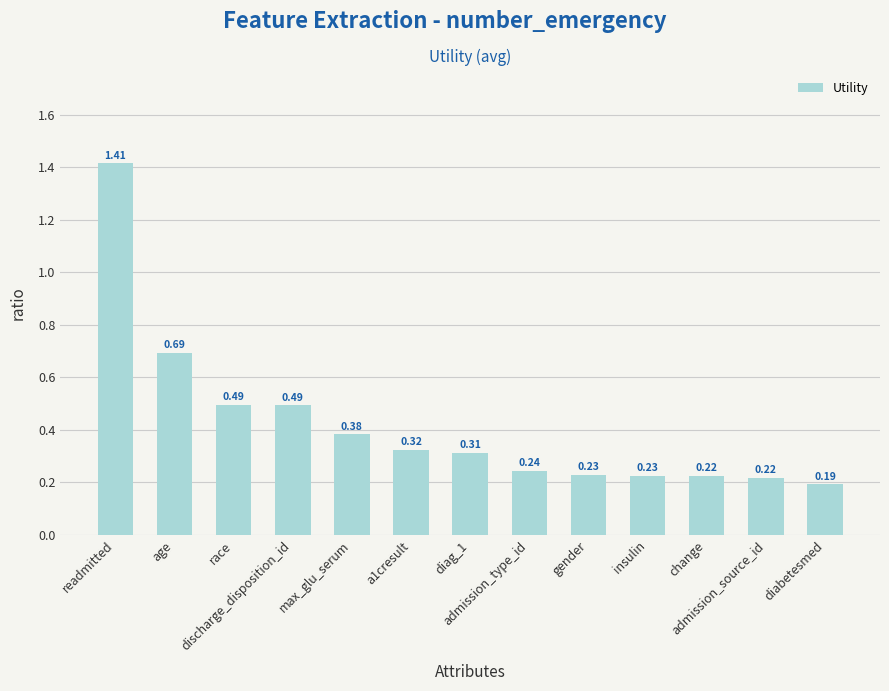

Which label corresponds to the smallest value in the chart?

diabetesmed